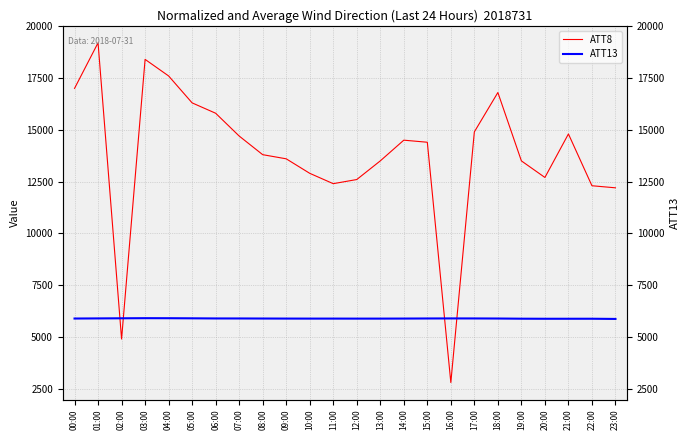

What is the label of the 6th point from the left?

05:00